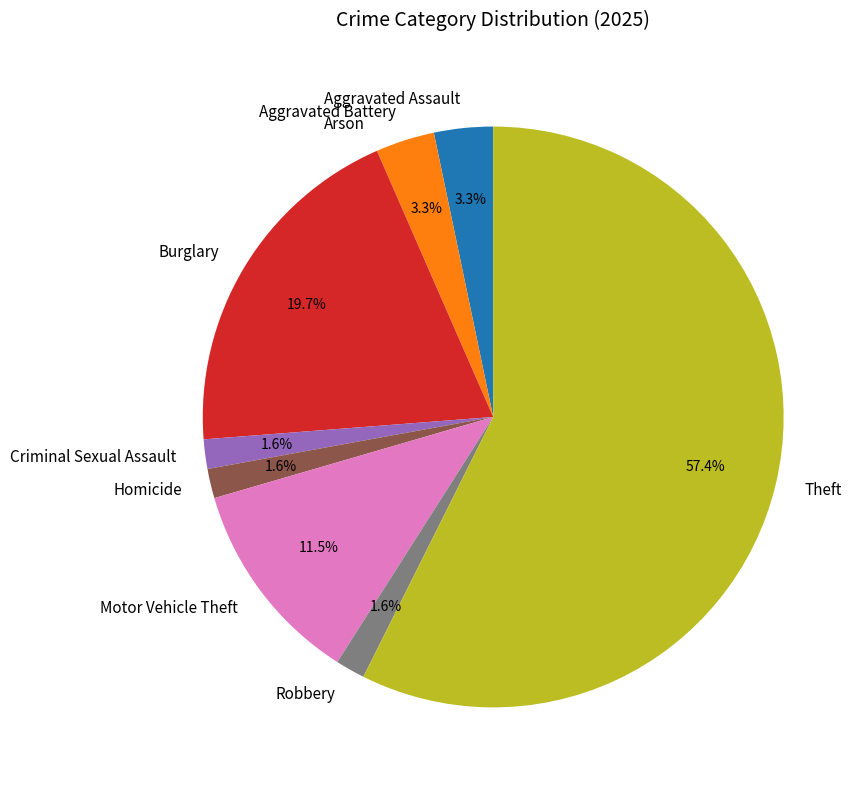

Do Motor Vehicle Theft and Aggravated Battery together represent more than half of the pie?

No